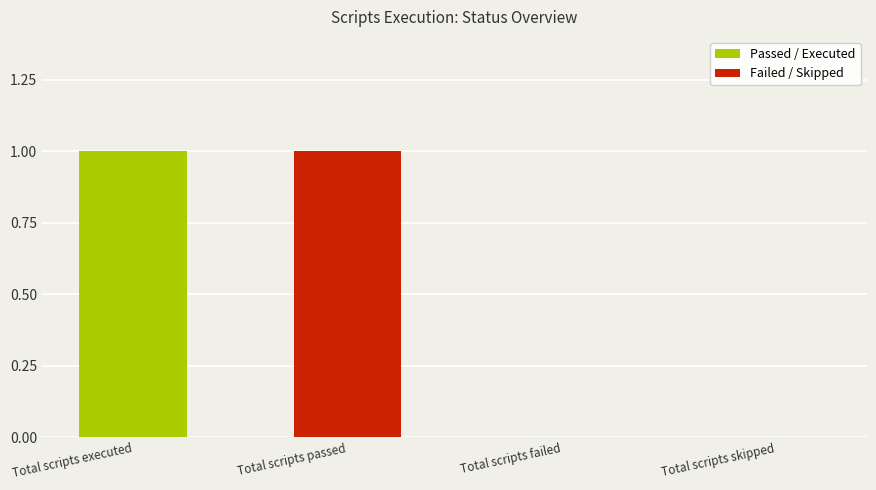

What is the sum of all values?

2